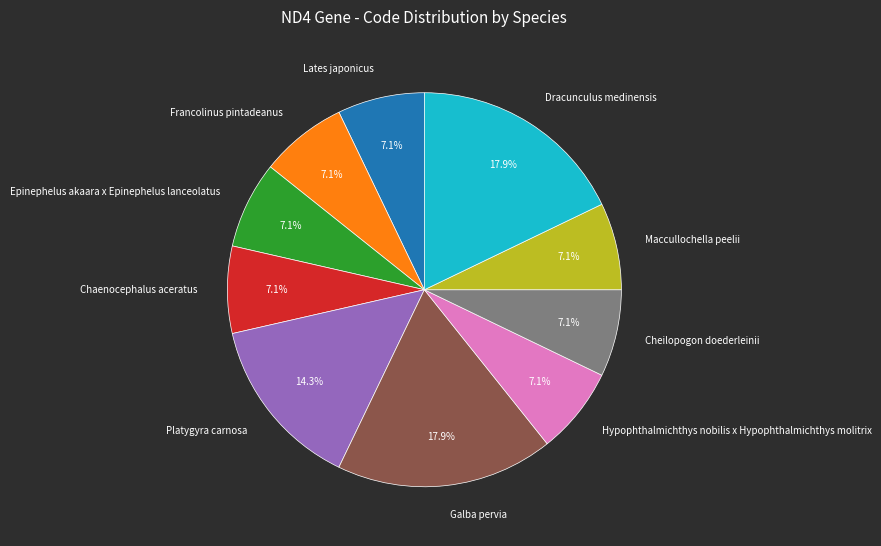

Does any single category account for the majority?

No